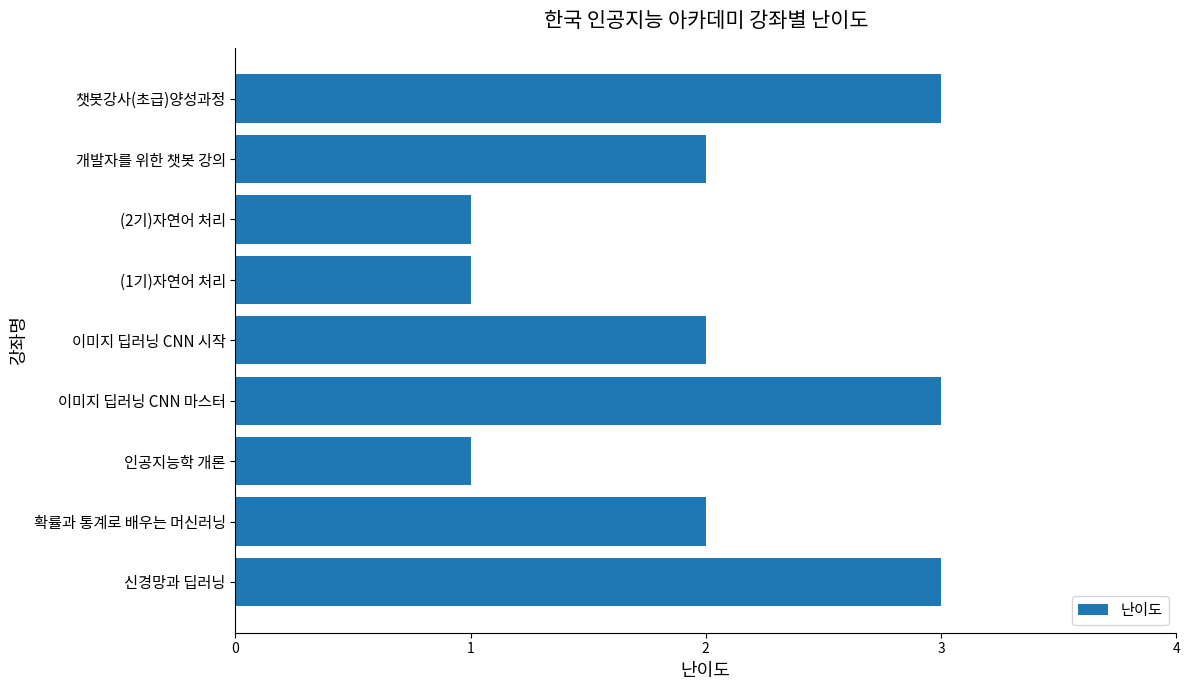

What is the change in value from (2기)자연어 처리 to 이미지 딥러닝 CNN 시작?

+1